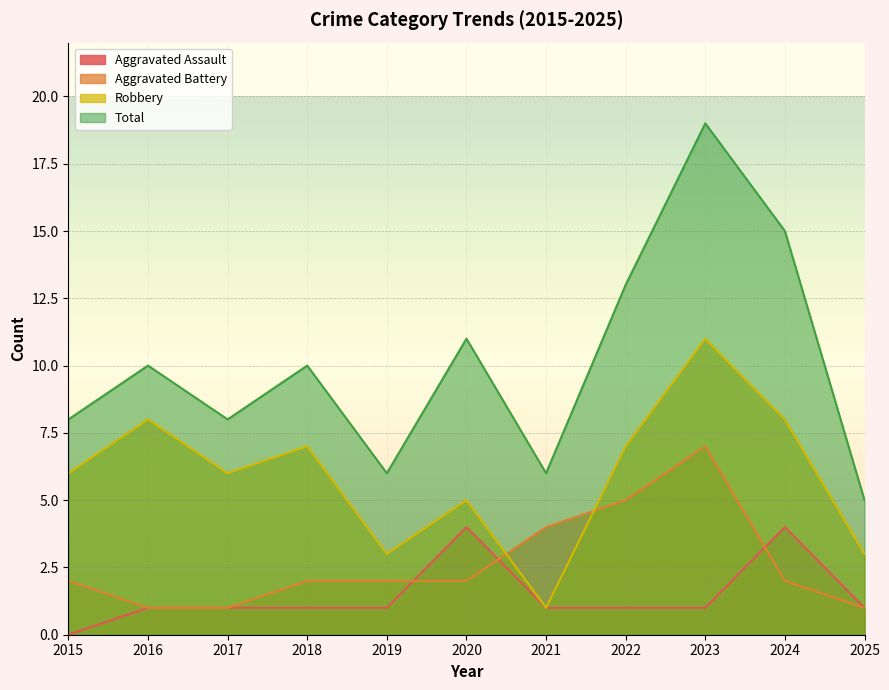

Reading left to right, transcribe all the data shown in this chart.

Aggravated Assault: 2015=0	2016=1	2017=1	2018=1	2019=1	2020=4	2021=1	2022=1	2023=1	2024=4	2025=1
Aggravated Battery: 2015=2	2016=1	2017=1	2018=2	2019=2	2020=2	2021=4	2022=5	2023=7	2024=2	2025=1
Robbery: 2015=6	2016=8	2017=6	2018=7	2019=3	2020=5	2021=1	2022=7	2023=11	2024=8	2025=3
Total: 2015=8	2016=10	2017=8	2018=10	2019=6	2020=11	2021=6	2022=13	2023=19	2024=15	2025=5